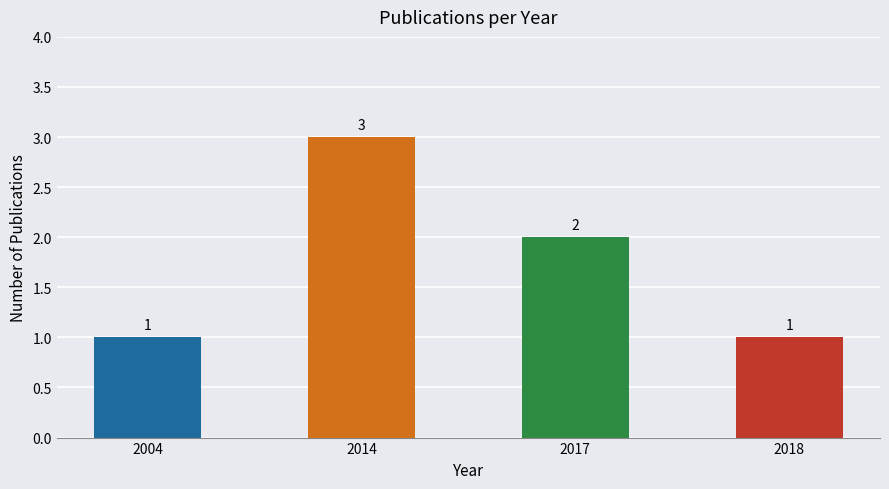

Reading left to right, what are all the values shown in this chart?

1	3	2	1